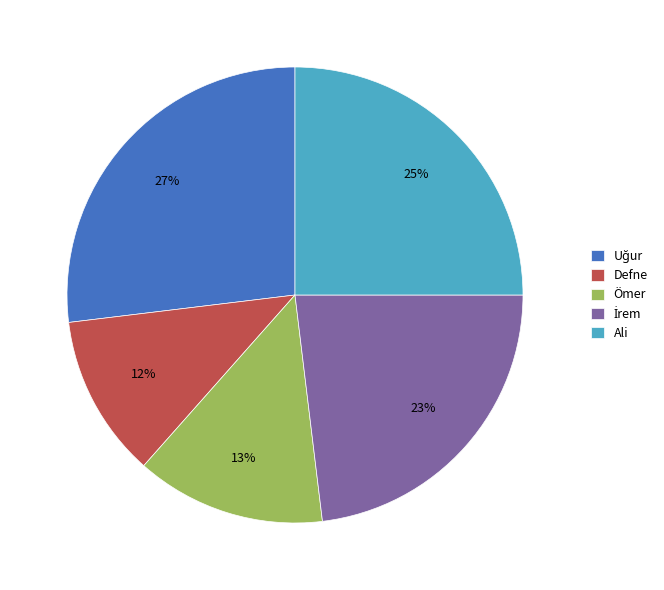

The Ali slice represents 25% of the pie. True or false?

True